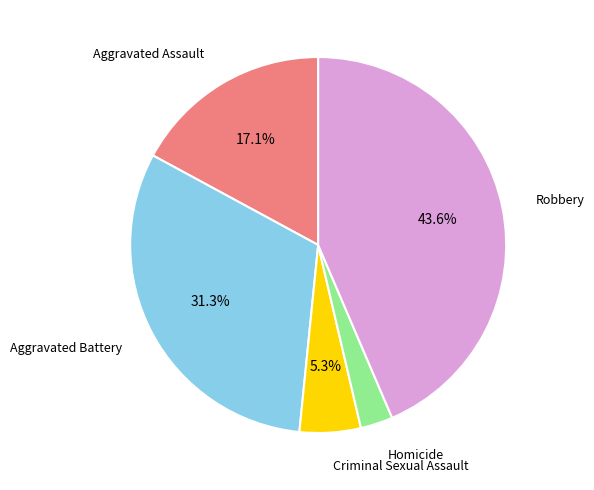

To the nearest percent, what portion does Robbery represent?

44%